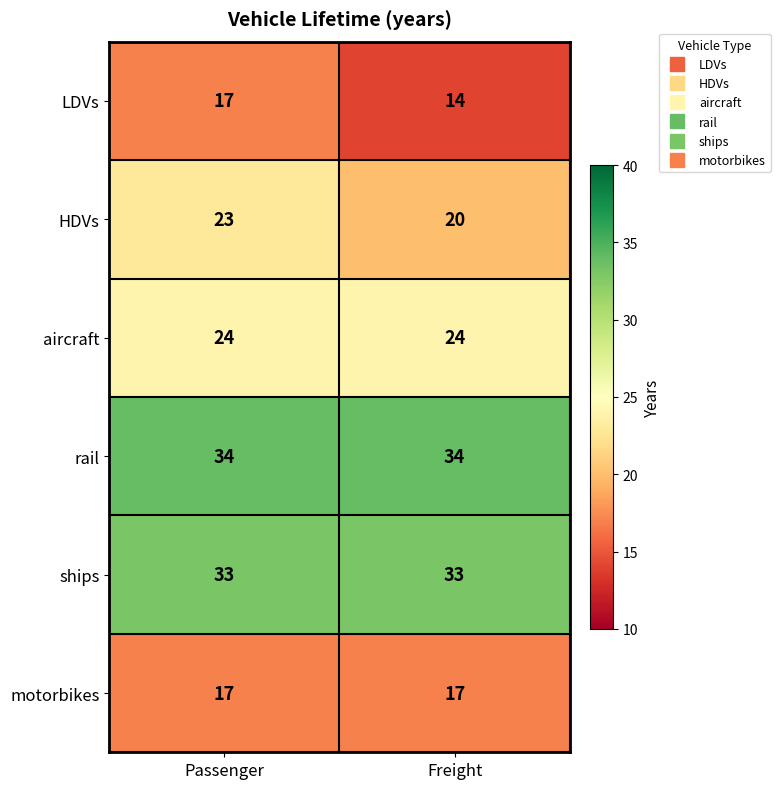

What is the lowest value of the ships series?

33